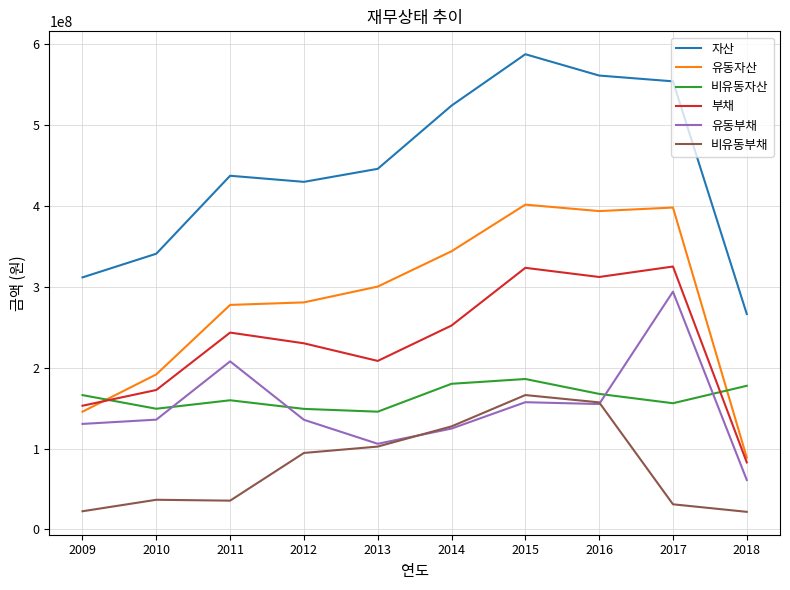

Where is the first local maximum for 부채?

2011